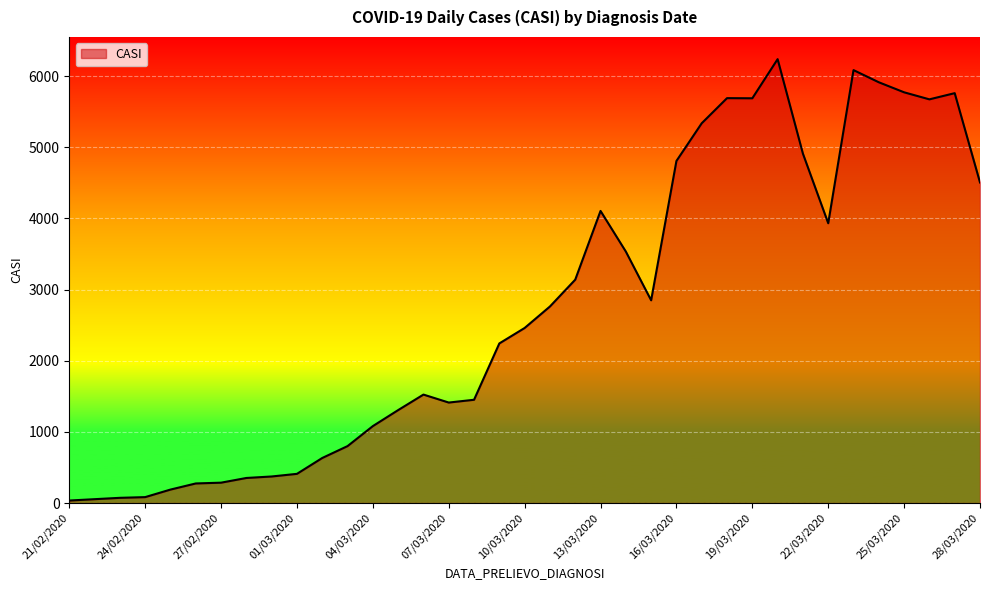

What is the greatest value displayed?

6238